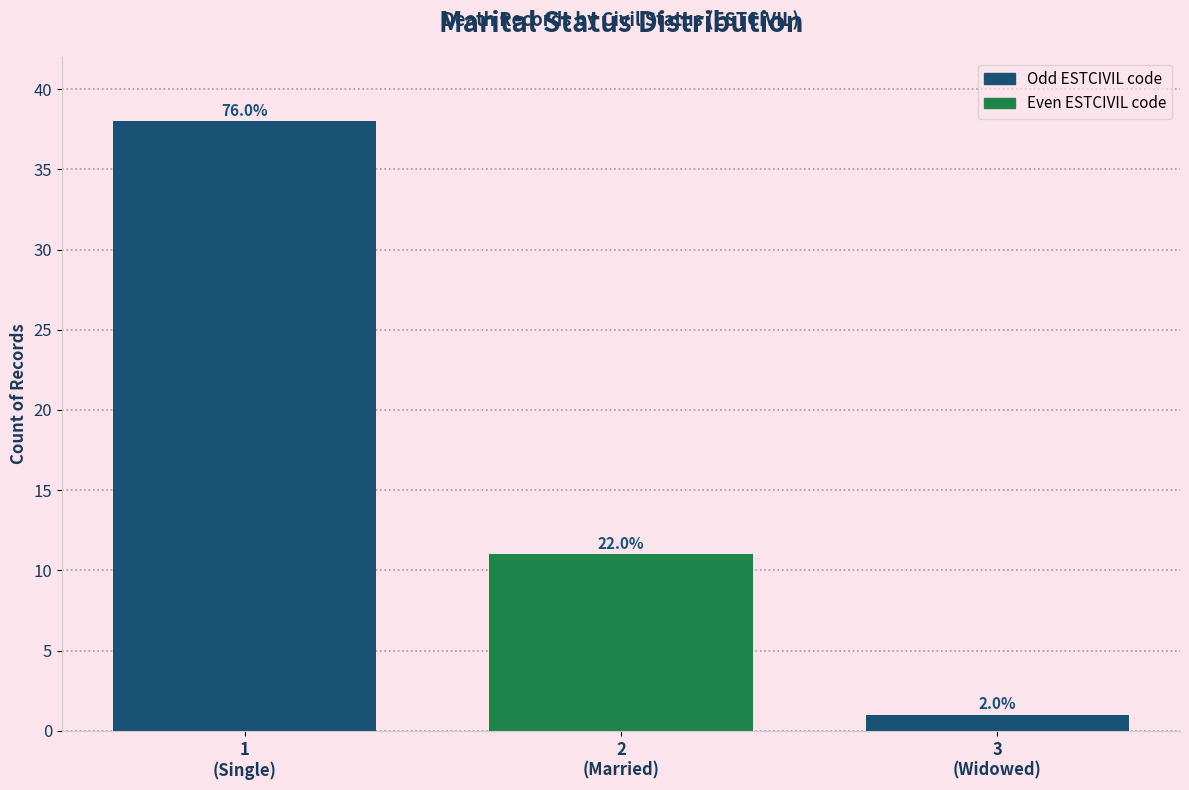

Reading left to right, extract all data points from this chart.

1
(Single)=38	2
(Married)=11	3
(Widowed)=1